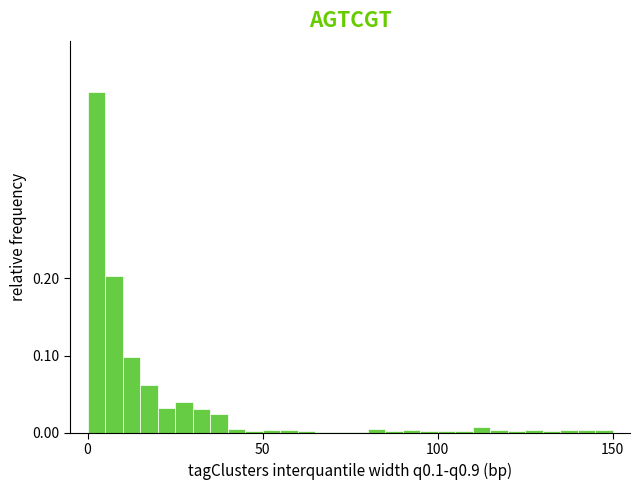

Around what value on the x-axis is the tallest bar? Give the approximate position of its centre, as read against the axis.

5